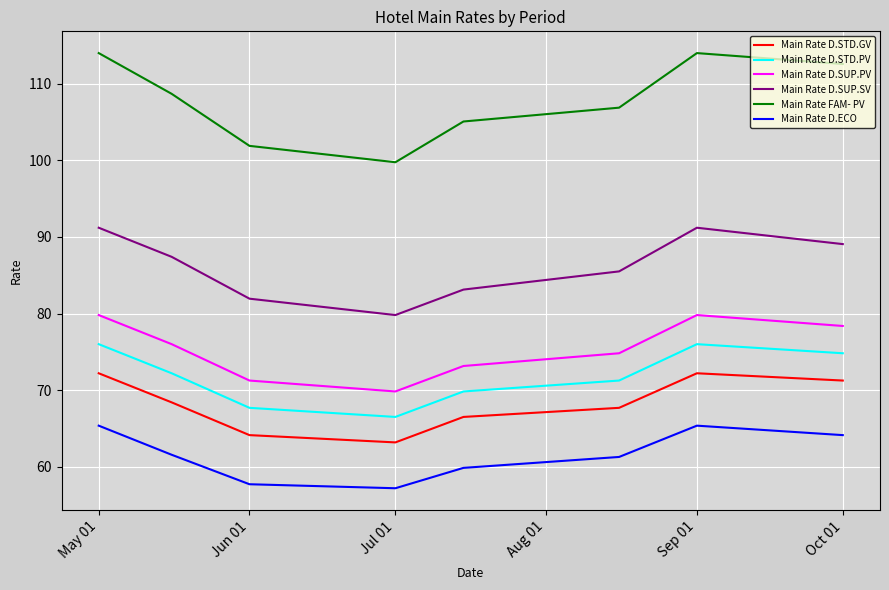

List the series in order of their peak value, highest first.

Main Rate FAM- PV, Main Rate D.SUP.SV, Main Rate D.SUP.PV, Main Rate D.STD.PV, Main Rate D.STD.GV, Main Rate D.ECO